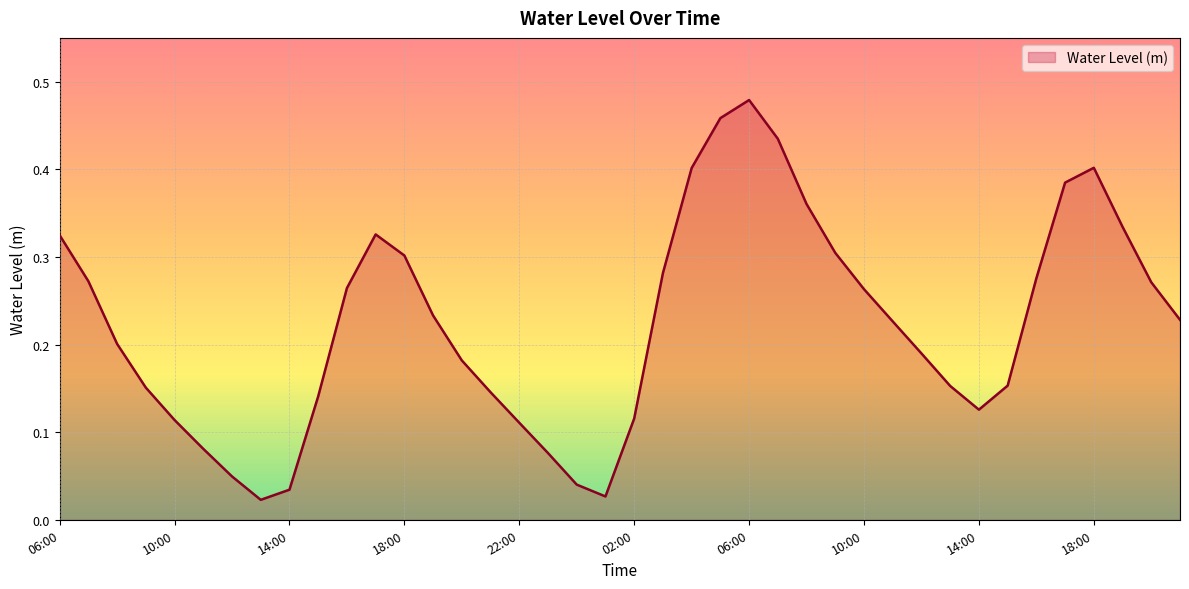

Does the chart display data point markers on the line(s)?

No